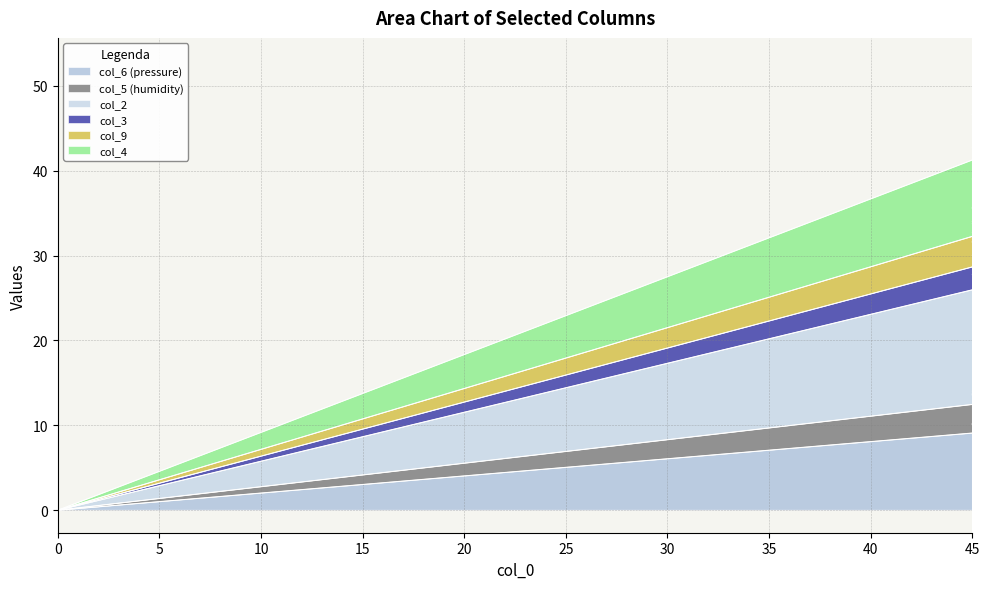

Which series changed the most between 61 and 58?

col_2